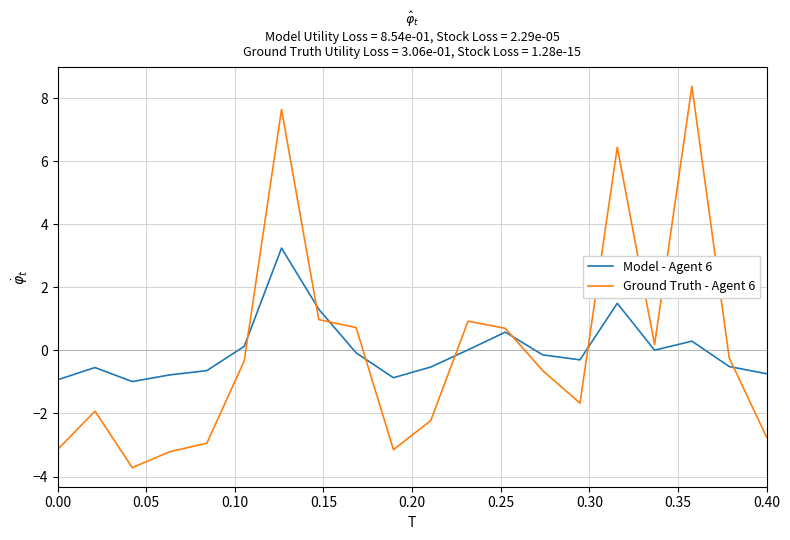

Which series has the widest spread of values?

Ground Truth - Agent 6